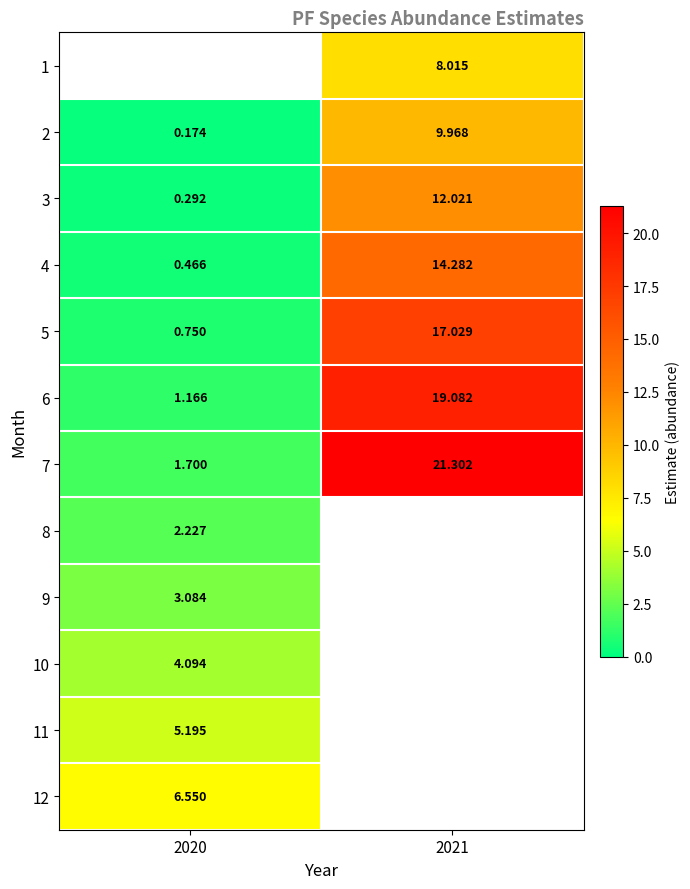

Is the value of 4 at 2020 greater than the value of 2 at 2021?

No